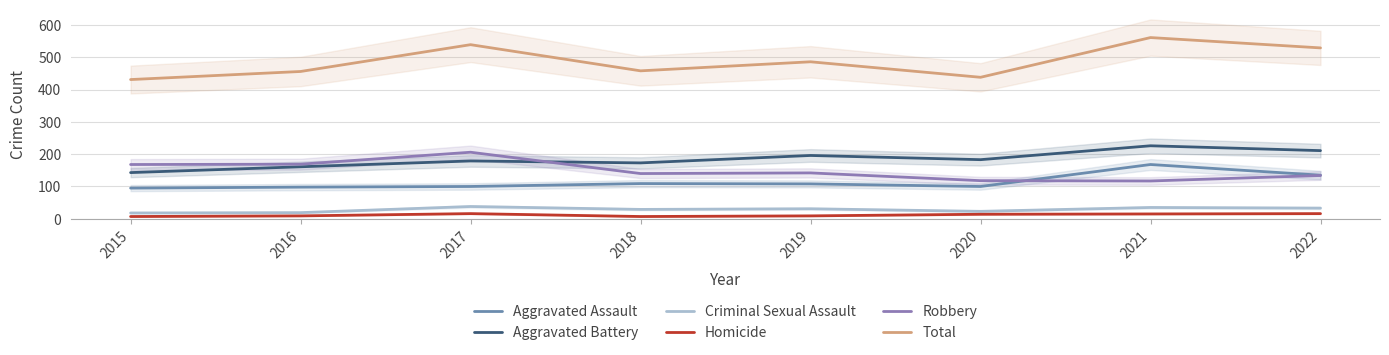

What is the value of the Criminal Sexual Assault point at the 4th from the left?

29